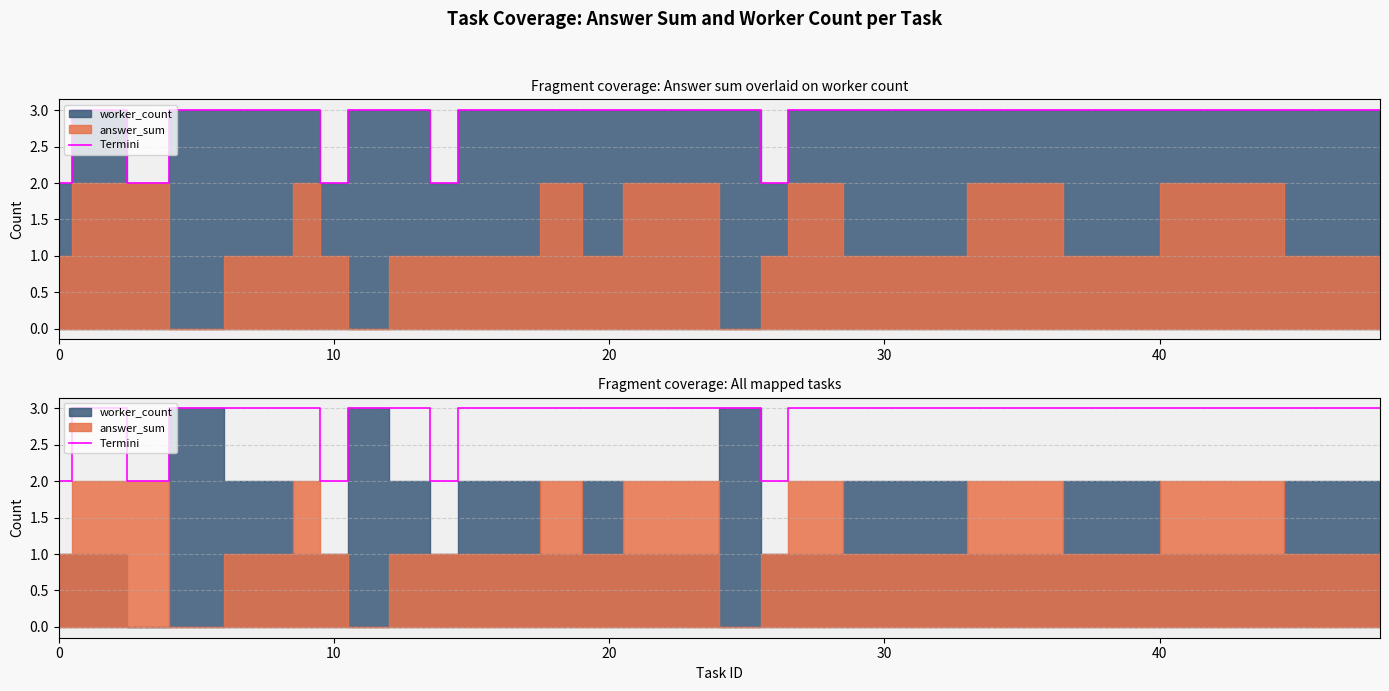

How many points are lower than both their immediate neighbors (excluding endpoints)?

4